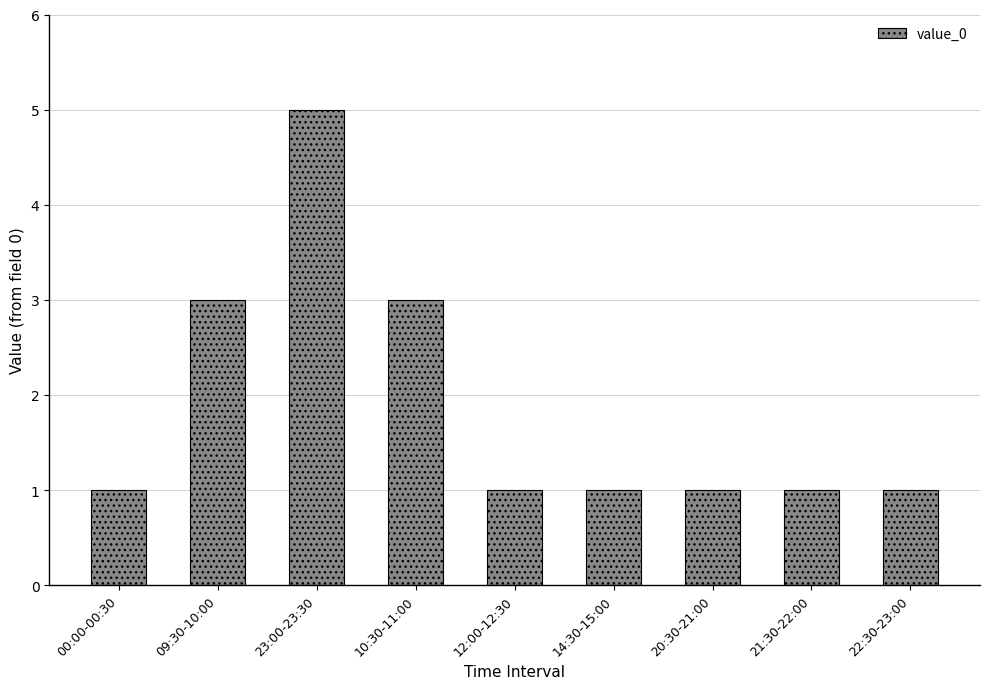

True or false: the data shows 1 at 22:30-23:00.

True